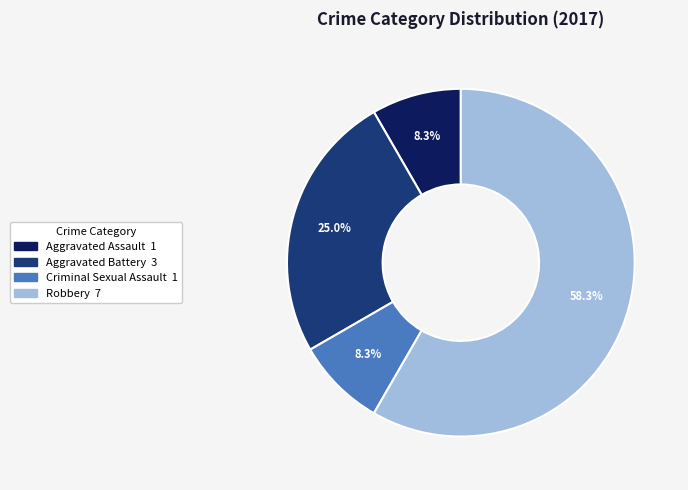

To the nearest percent, what is the average slice percentage?

25%